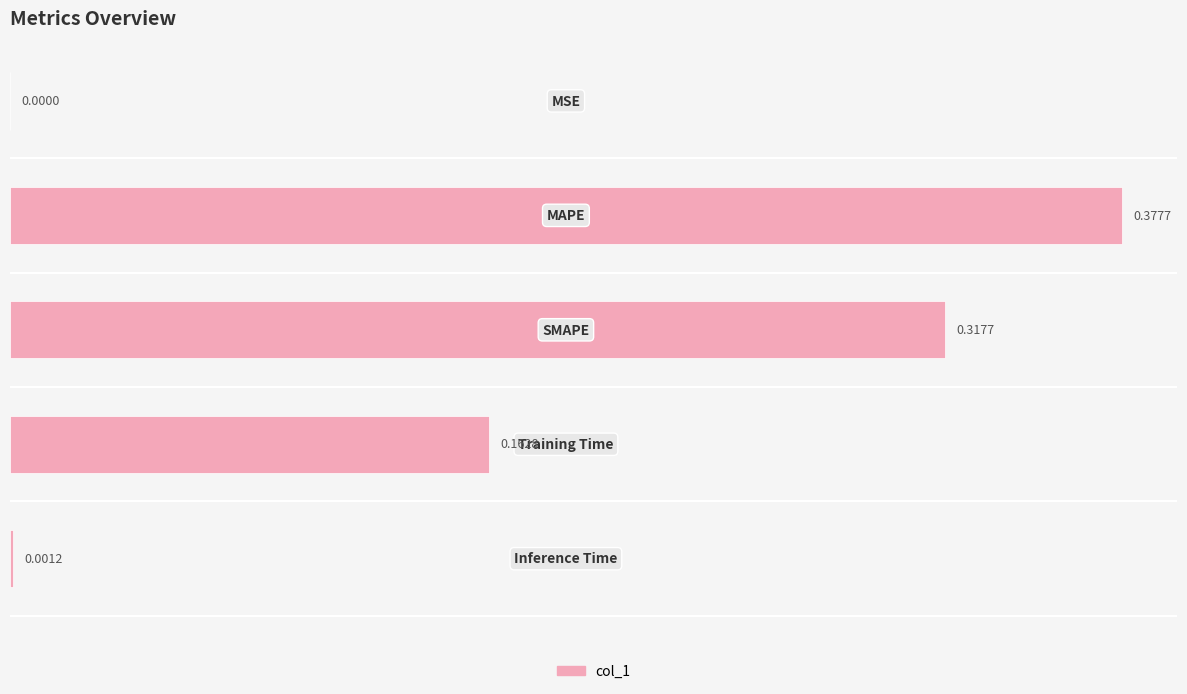

What is the sum of all values?

0.9